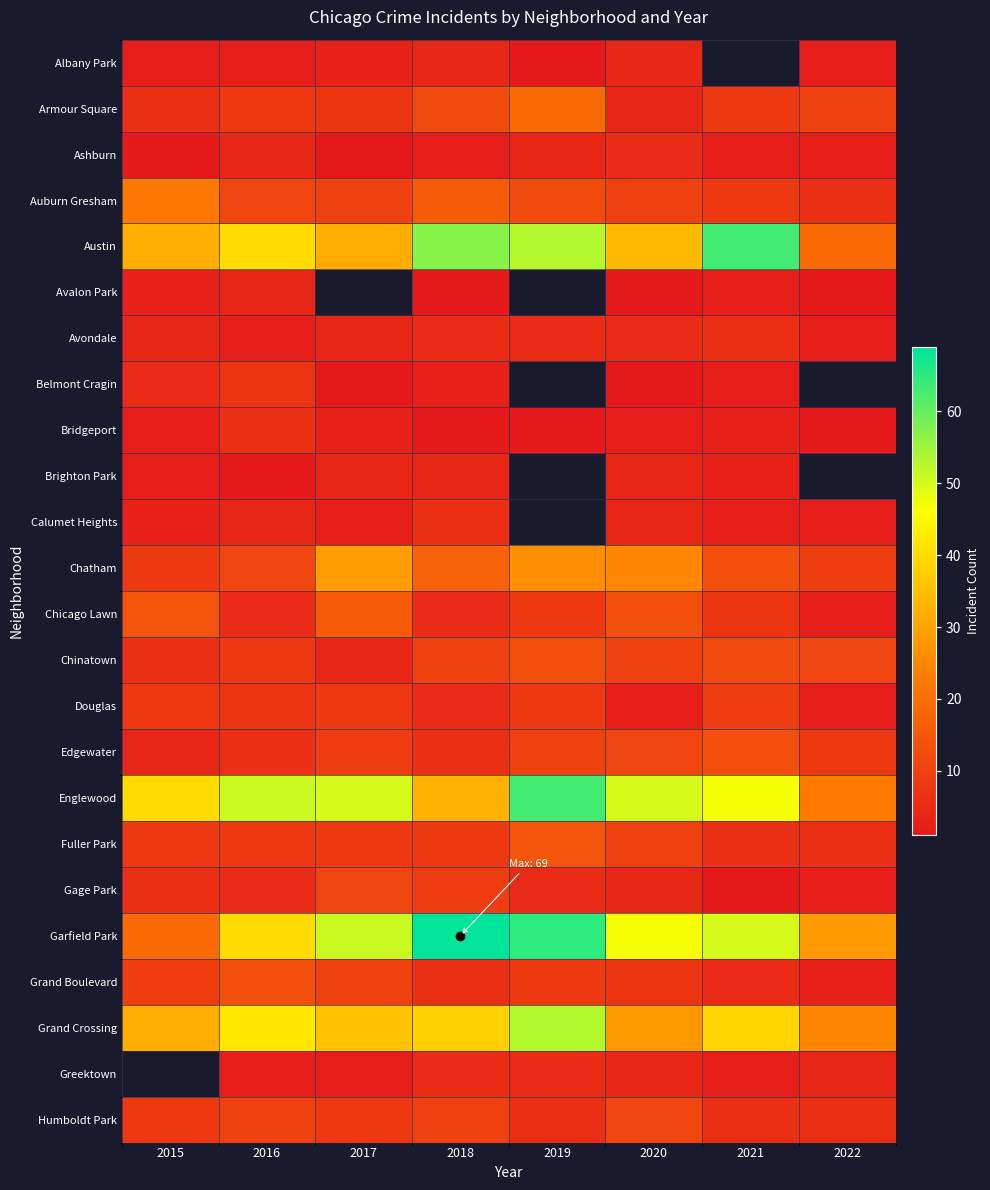

The value of Humboldt Park at 2021 is 6.0. True or false?

True